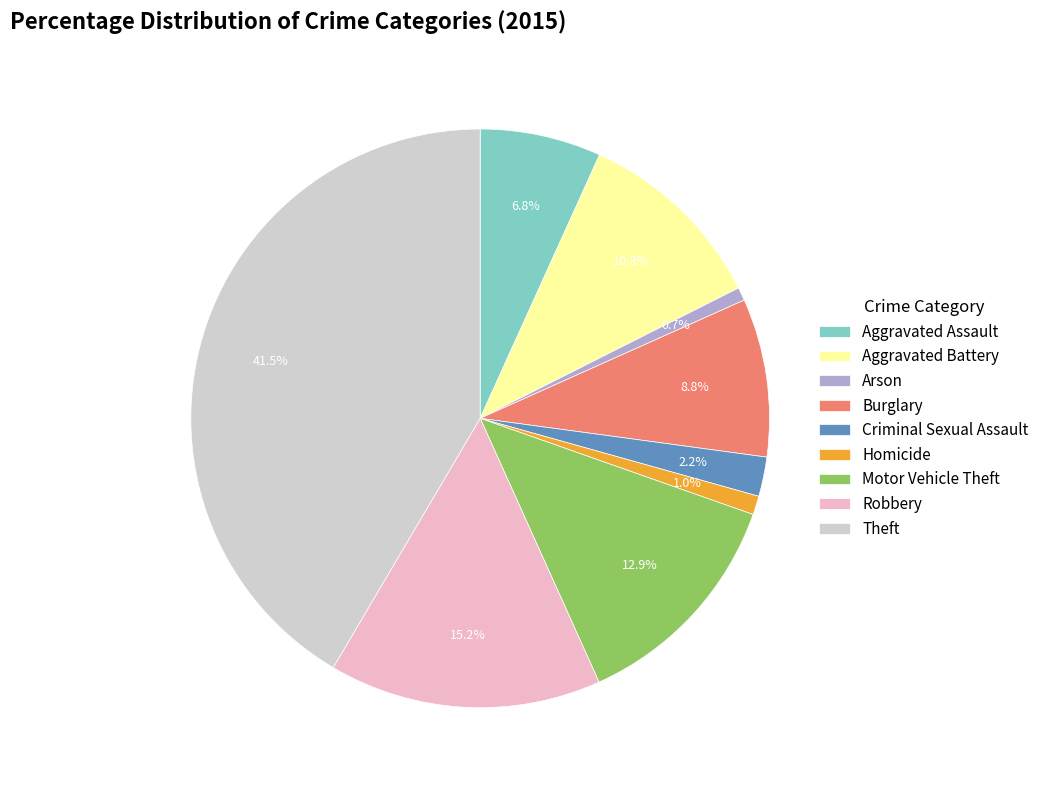

Approximately how many times larger is the value at Robbery compared to Theft?

0.4